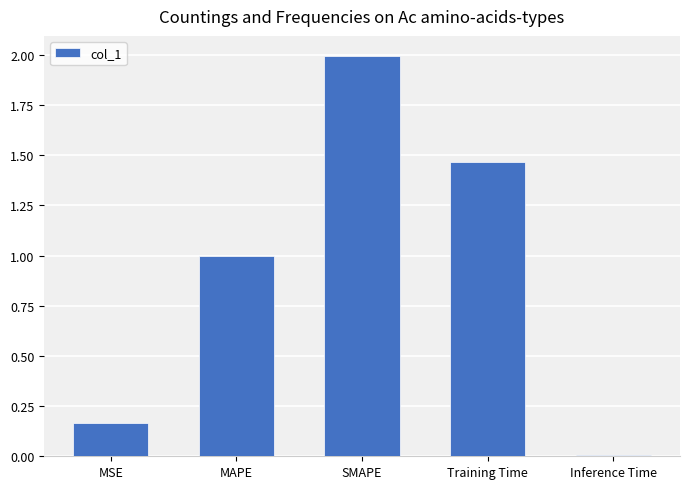

What position from the right is Inference Time?

1